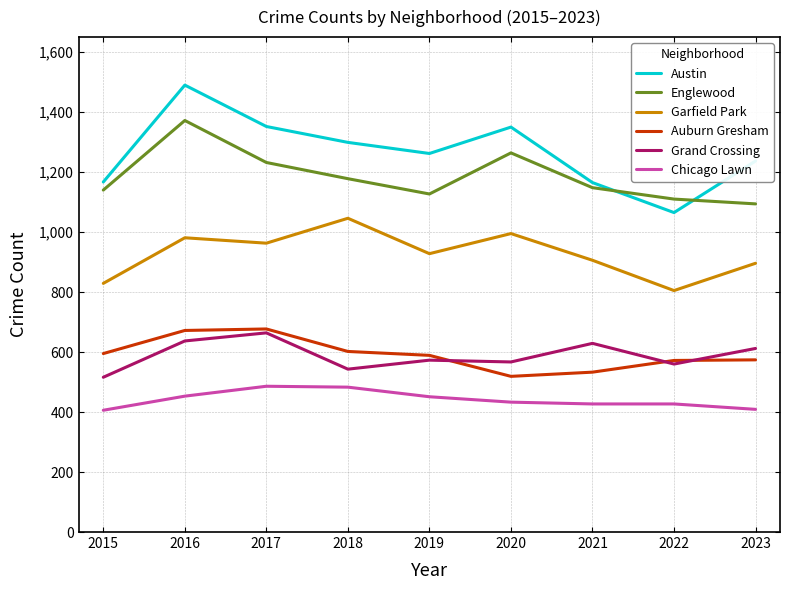

Where is the first local maximum for Englewood?

2016